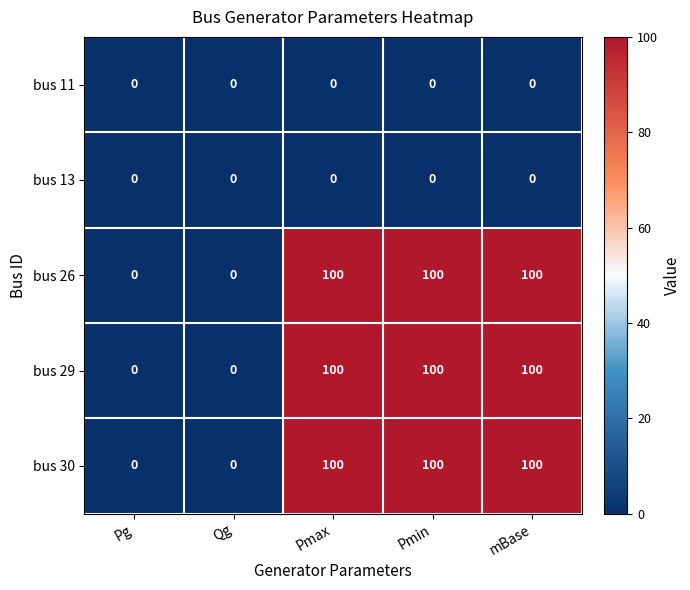

At how many categories does at least one series exceed 62?

3